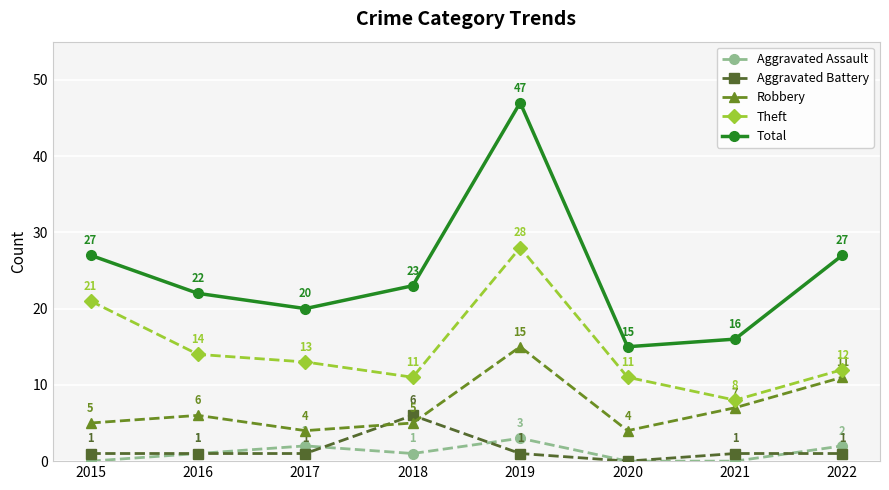

What is the total value across all series at 2017?

40